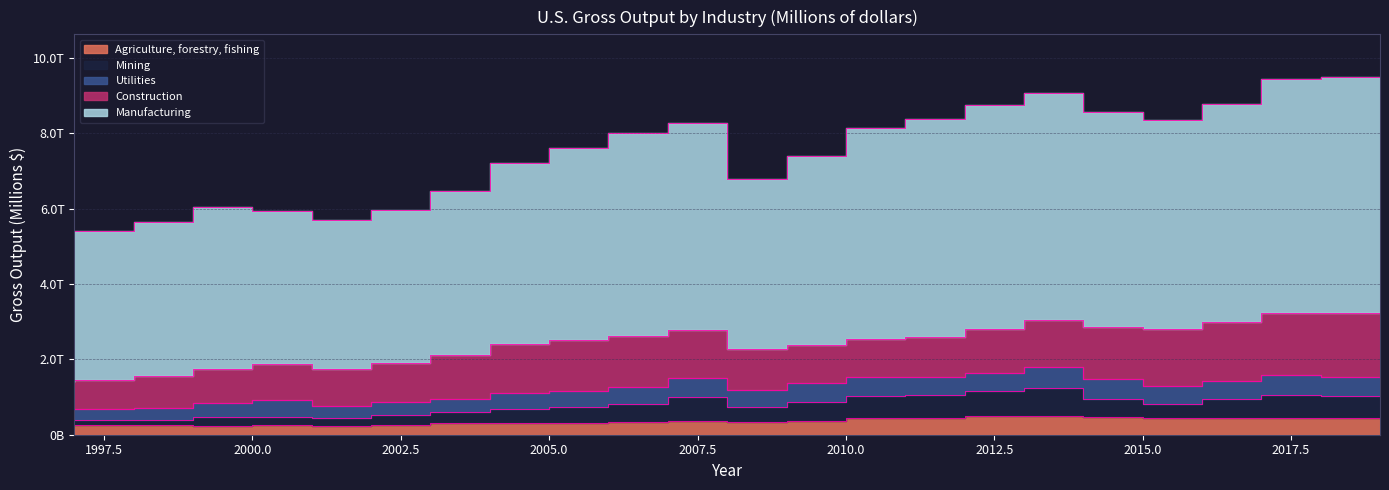

True or false: Mining and Manufacturing cross at least once.

False